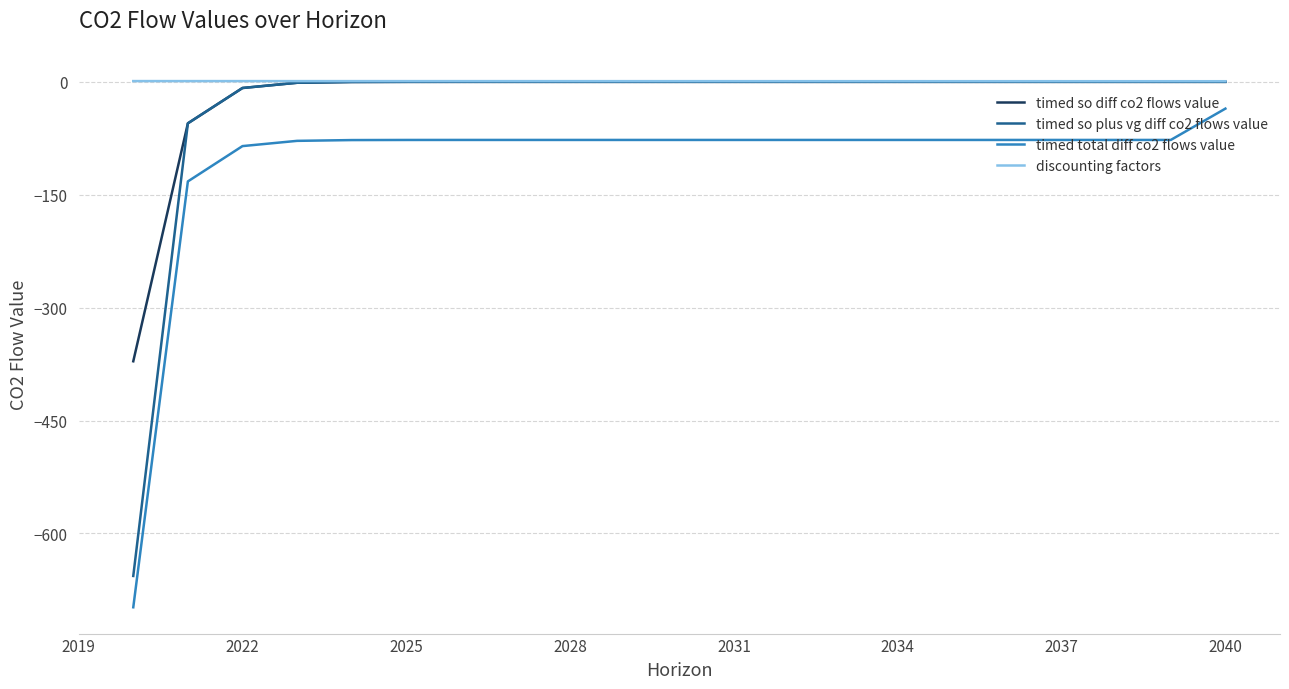

What is the smallest value displayed?

-698.2